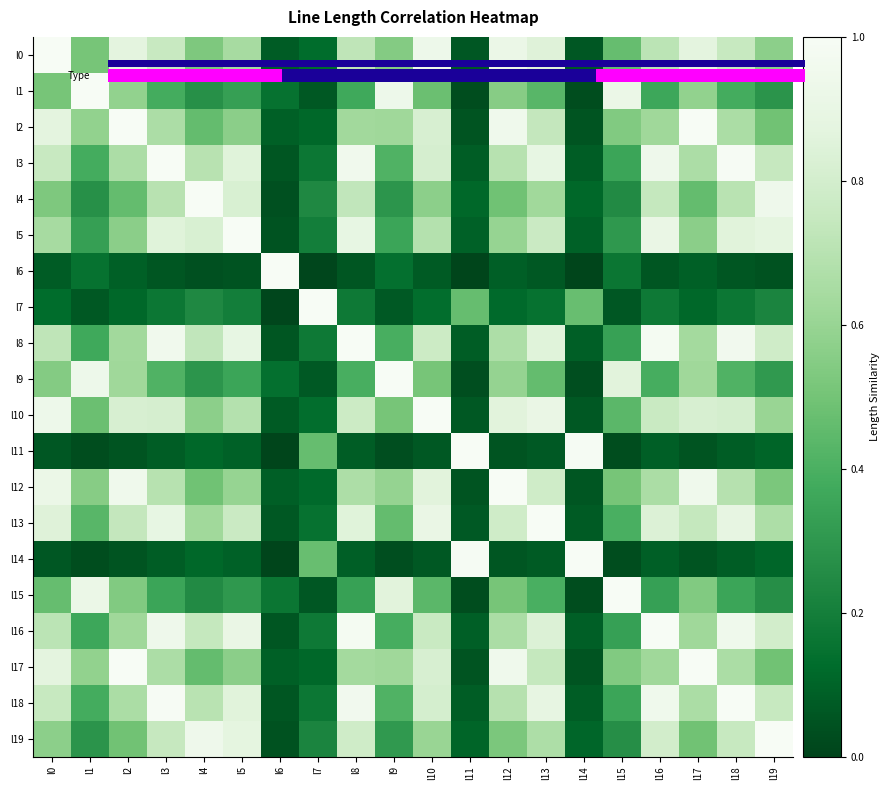

Rank the series by their maximum value, from lowest to highest.

l0, l1, l2, l3, l4, l5, l6, l7, l8, l9, l10, l11, l12, l13, l14, l15, l16, l17, l18, l19